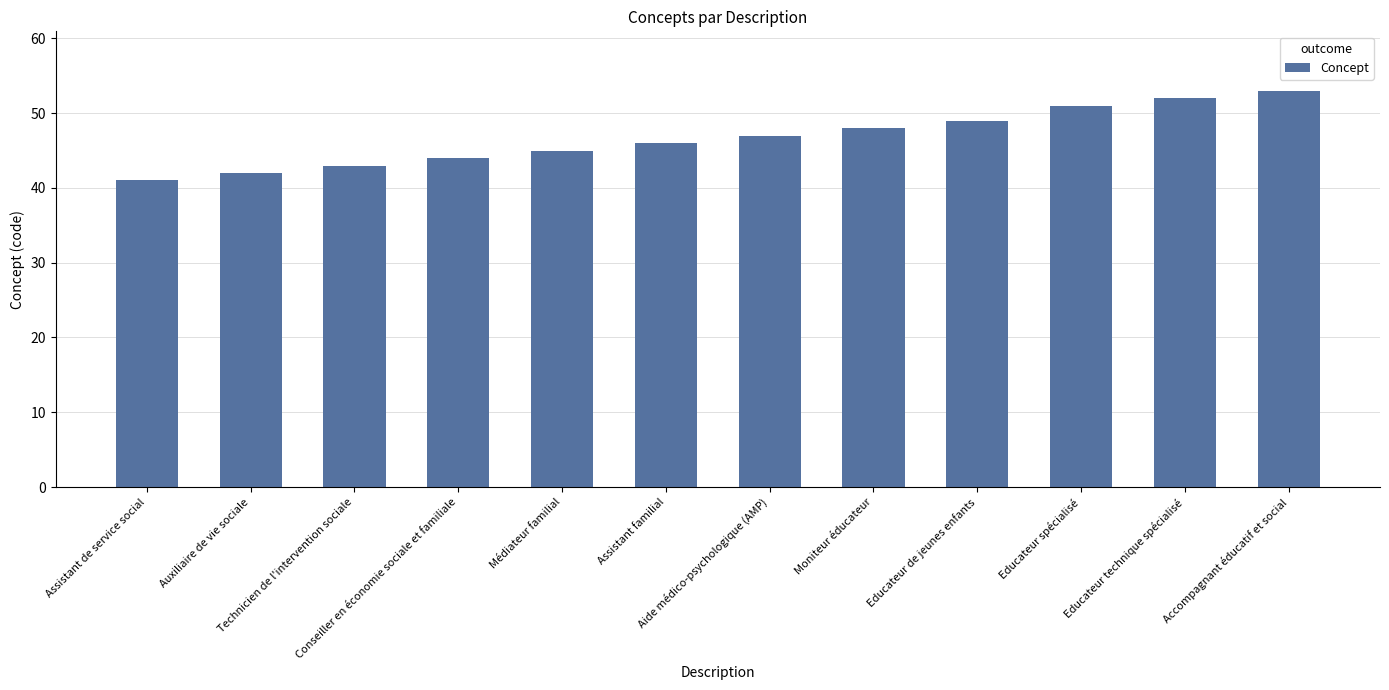

Which label corresponds to the largest value in the chart?

Accompagnant éducatif et social